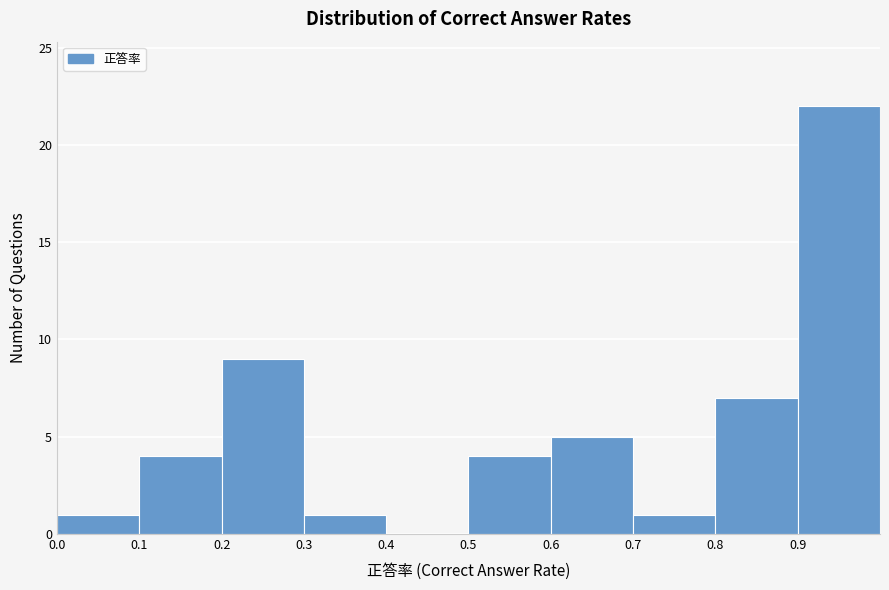

Reading left to right, list every bar in this chart as the range it spans on the x-axis followed by its height. The values are not printed on the chart, so give them approximately, as read against the axis.

0.0 to 0.1: 1
0.1 to 0.2: 4
0.2 to 0.3: 9
0.3 to 0.4: 1
0.4 to 0.5: 0
0.5 to 0.6: 4
0.6 to 0.7: 5
0.7 to 0.8: 1
0.8 to 0.9: 7
0.9 to 1.0: 22